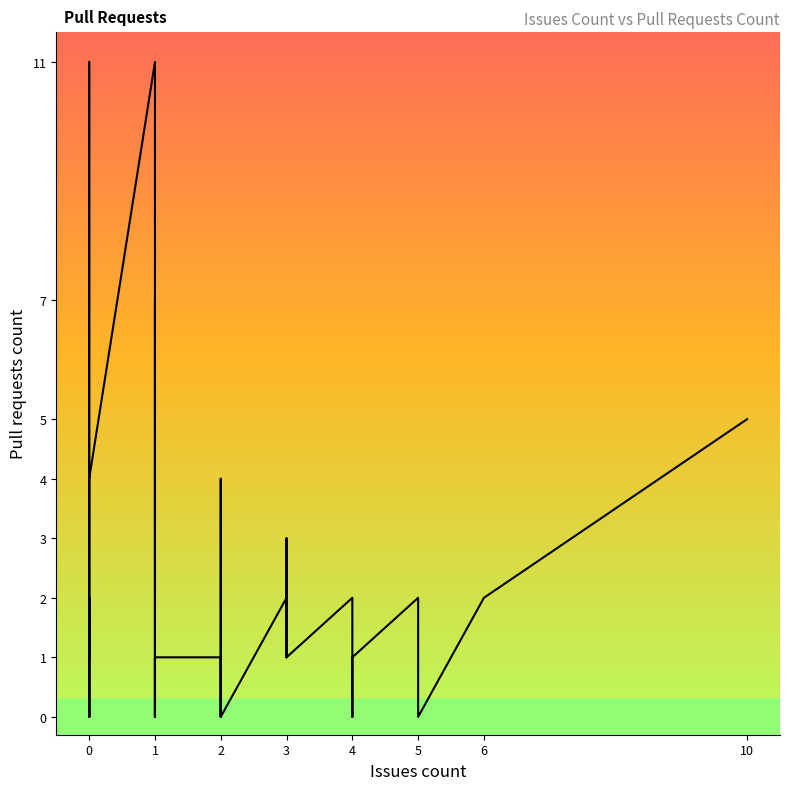

How many data points are less than 1?

18